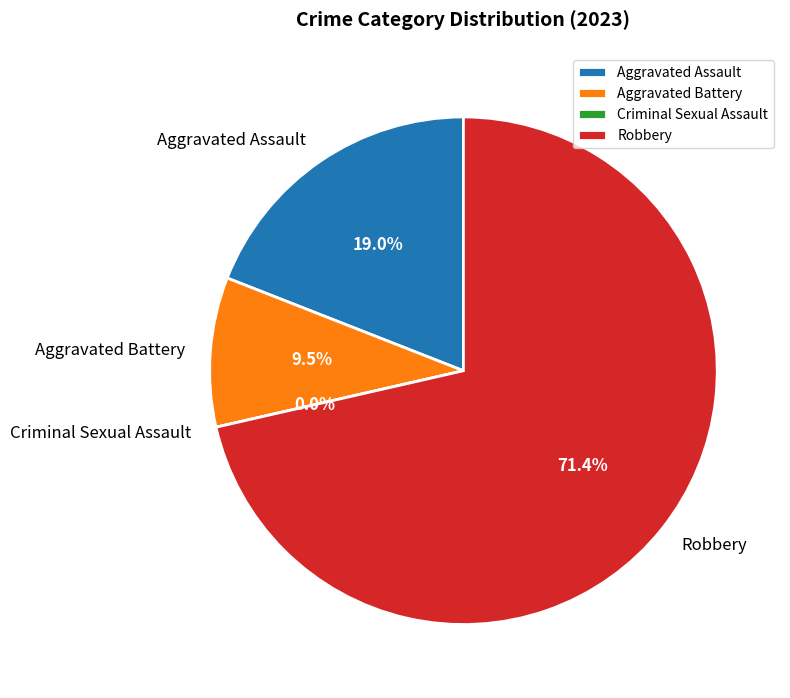

Is it true that Aggravated Battery is 10% of the pie?

True